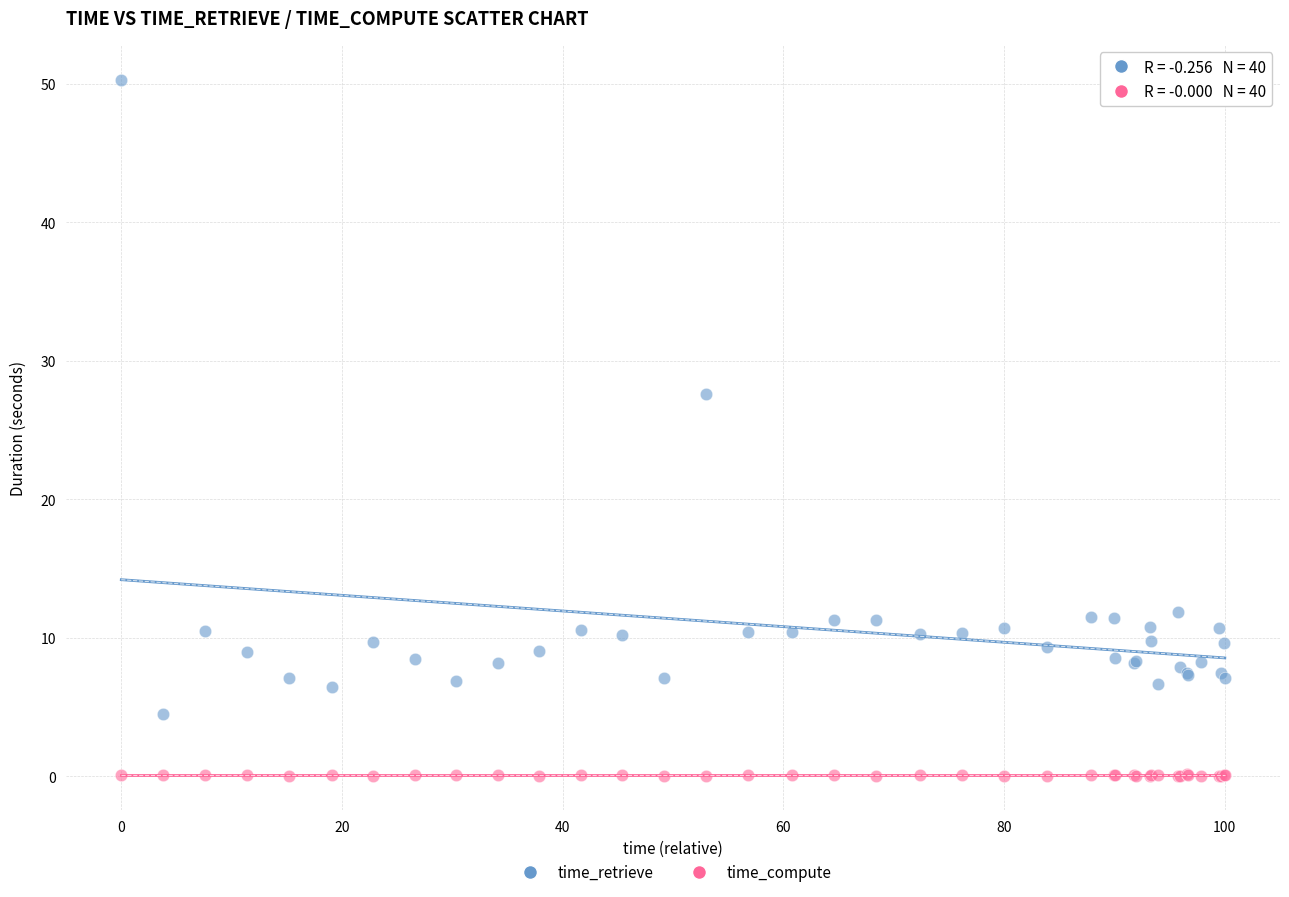

What are all the series names shown in the legend?

time_retrieve, time_compute